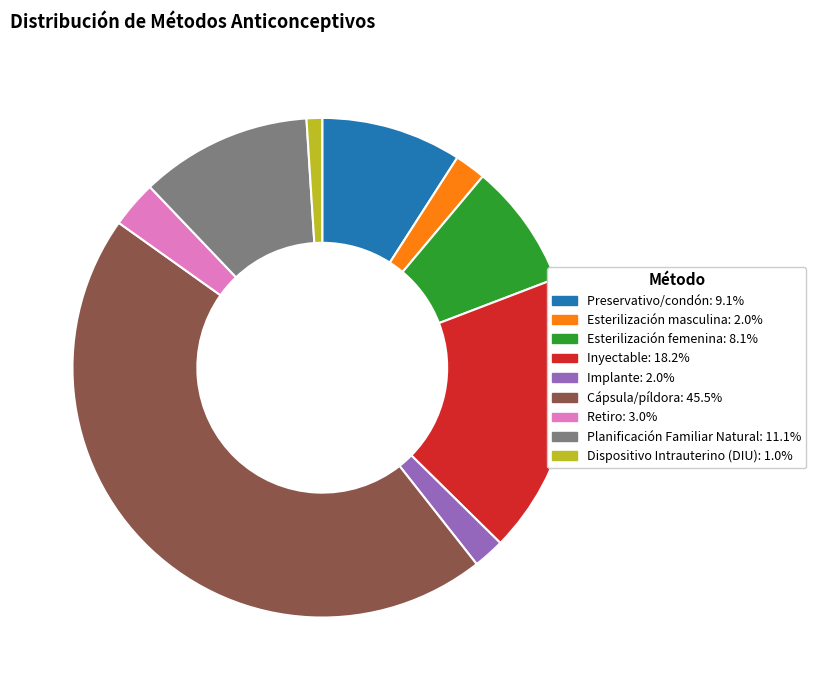

Do Inyectable and Planificación Familiar Natural together represent more than half of the pie?

No